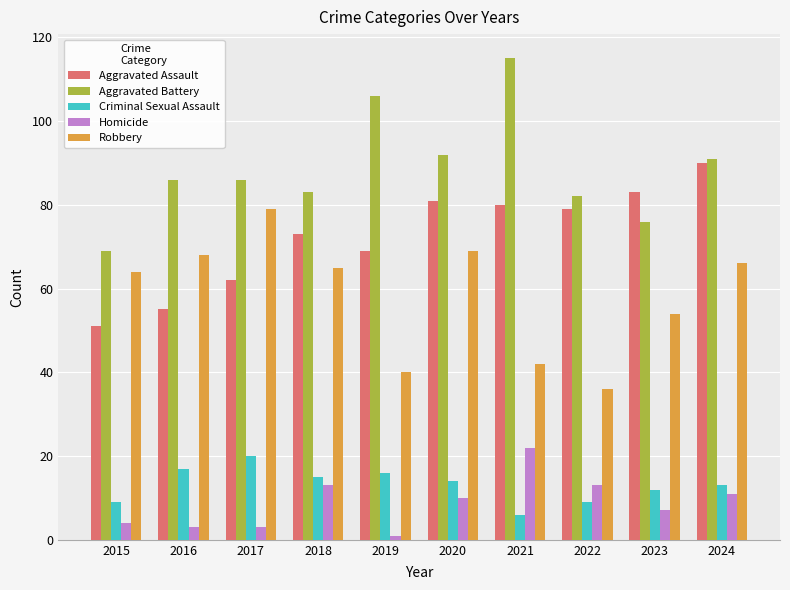

What is the value of the Robbery bar at the 7th from the left?

42